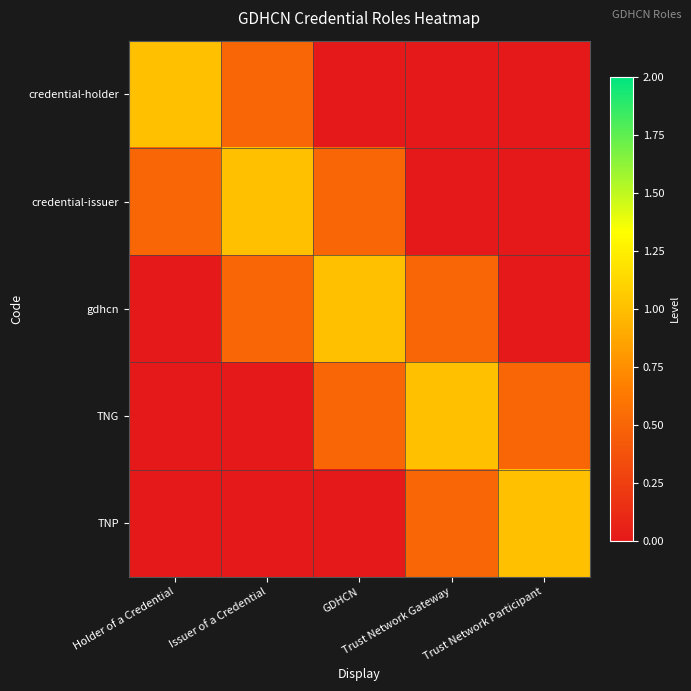

Reading right to left, extract all data points from this chart.

credential-holder: Trust Network Participant=0.0	Trust Network Gateway=0.0	GDHCN=0.0	Issuer of a Credential=0.5	Holder of a Credential=1.0
credential-issuer: Trust Network Participant=0.0	Trust Network Gateway=0.0	GDHCN=0.5	Issuer of a Credential=1.0	Holder of a Credential=0.5
gdhcn: Trust Network Participant=0.0	Trust Network Gateway=0.5	GDHCN=1.0	Issuer of a Credential=0.5	Holder of a Credential=0.0
TNG: Trust Network Participant=0.5	Trust Network Gateway=1.0	GDHCN=0.5	Issuer of a Credential=0.0	Holder of a Credential=0.0
TNP: Trust Network Participant=1.0	Trust Network Gateway=0.5	GDHCN=0.0	Issuer of a Credential=0.0	Holder of a Credential=0.0